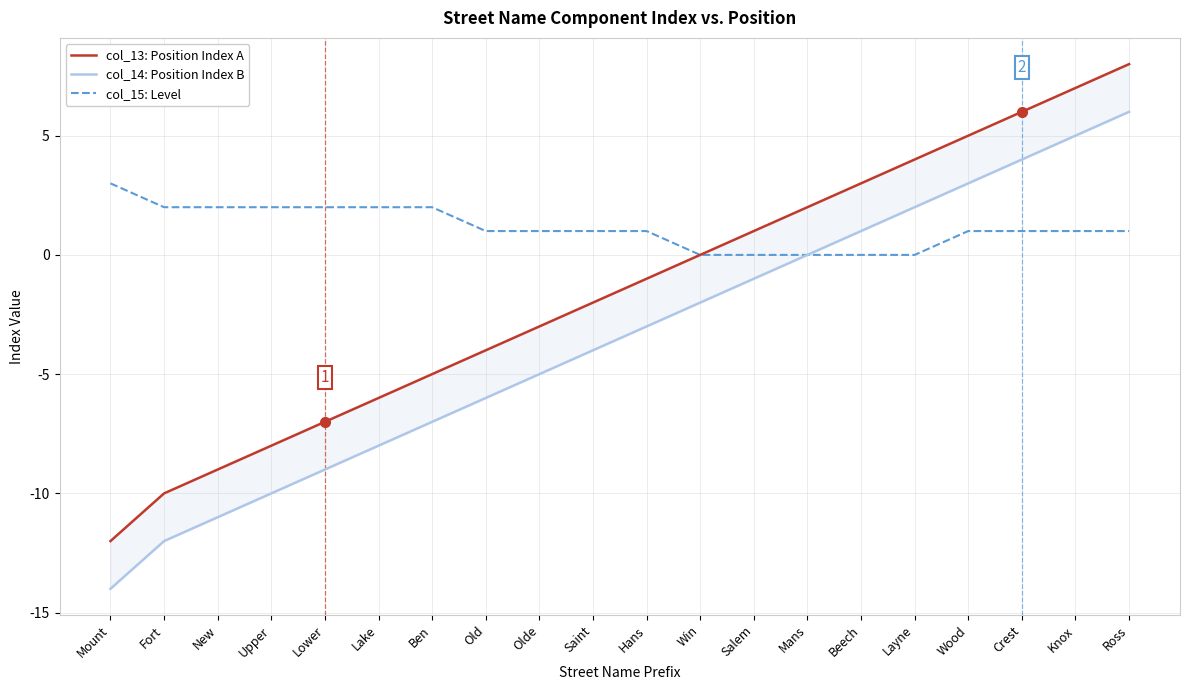

What are all the series names shown in the legend?

col_13: Position Index A, col_14: Position Index B, col_15: Level